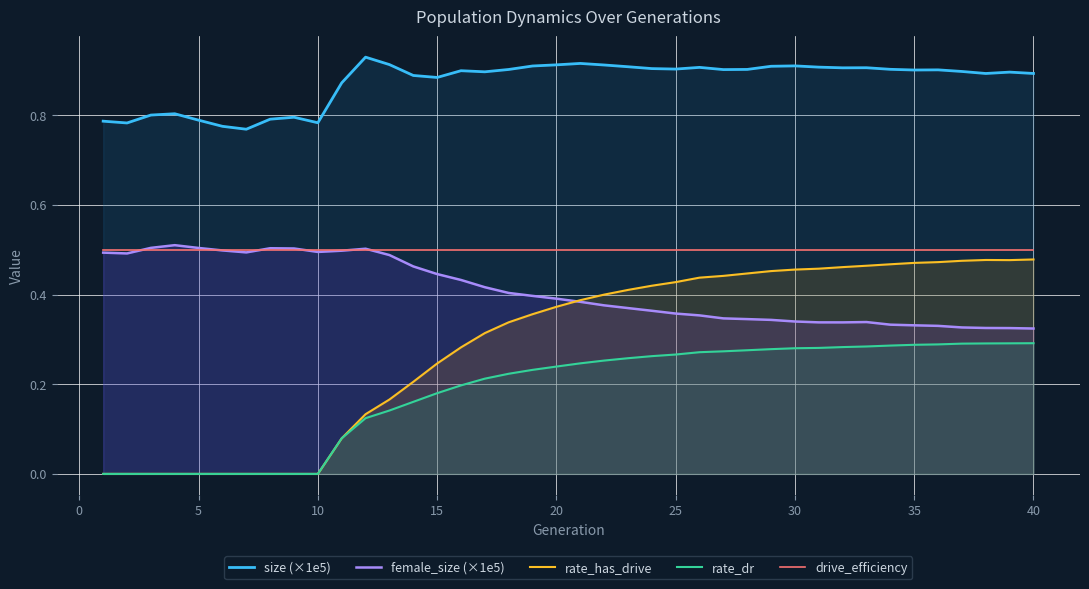

At 15, list the series in order from largest to smallest.

size (×1e5), drive_efficiency, female_size (×1e5), rate_has_drive, rate_dr